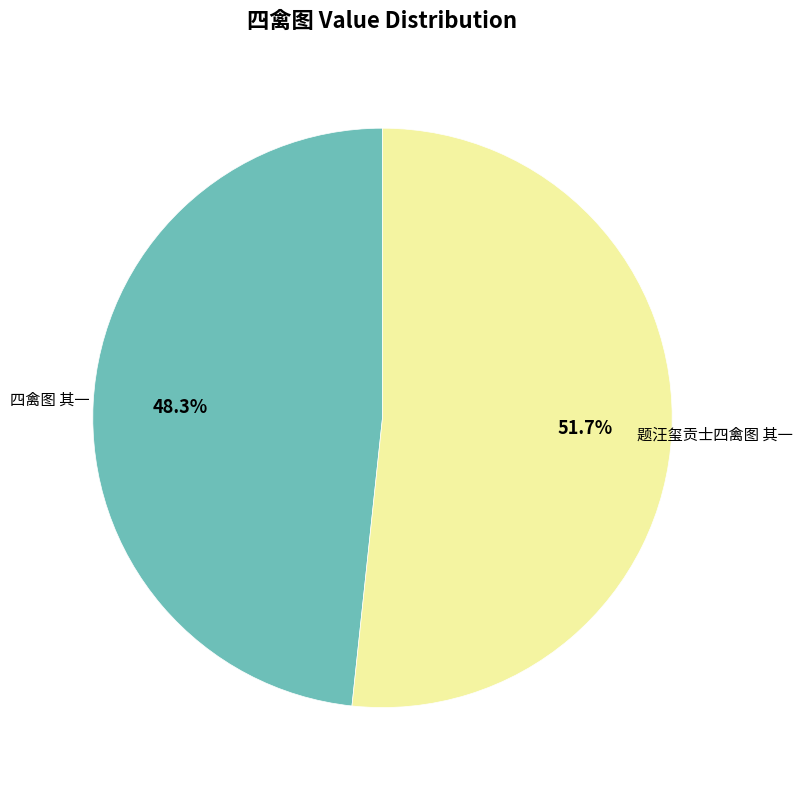

Does any single category account for the majority?

Yes